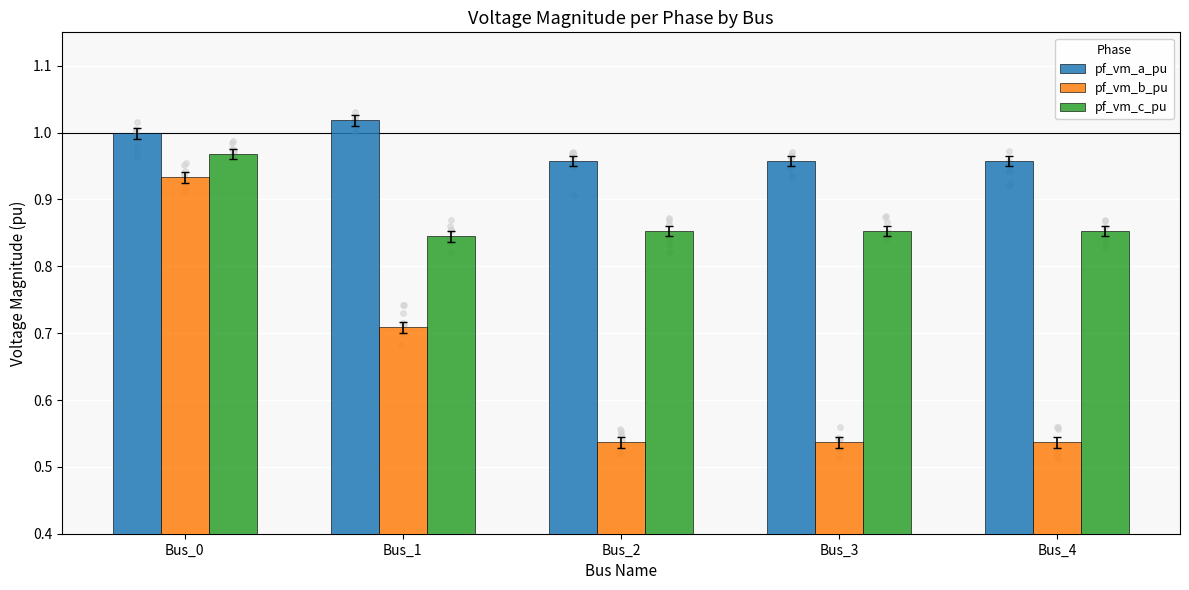

At which category is the sum across all series the highest?

Bus_0